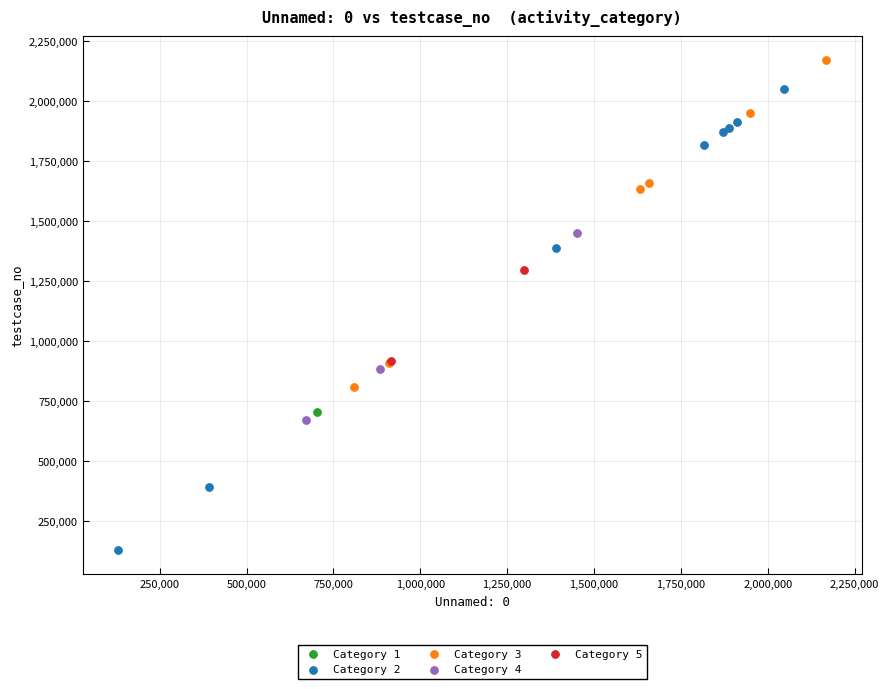

What are all the series names shown in the legend?

Category 1, Category 2, Category 3, Category 4, Category 5